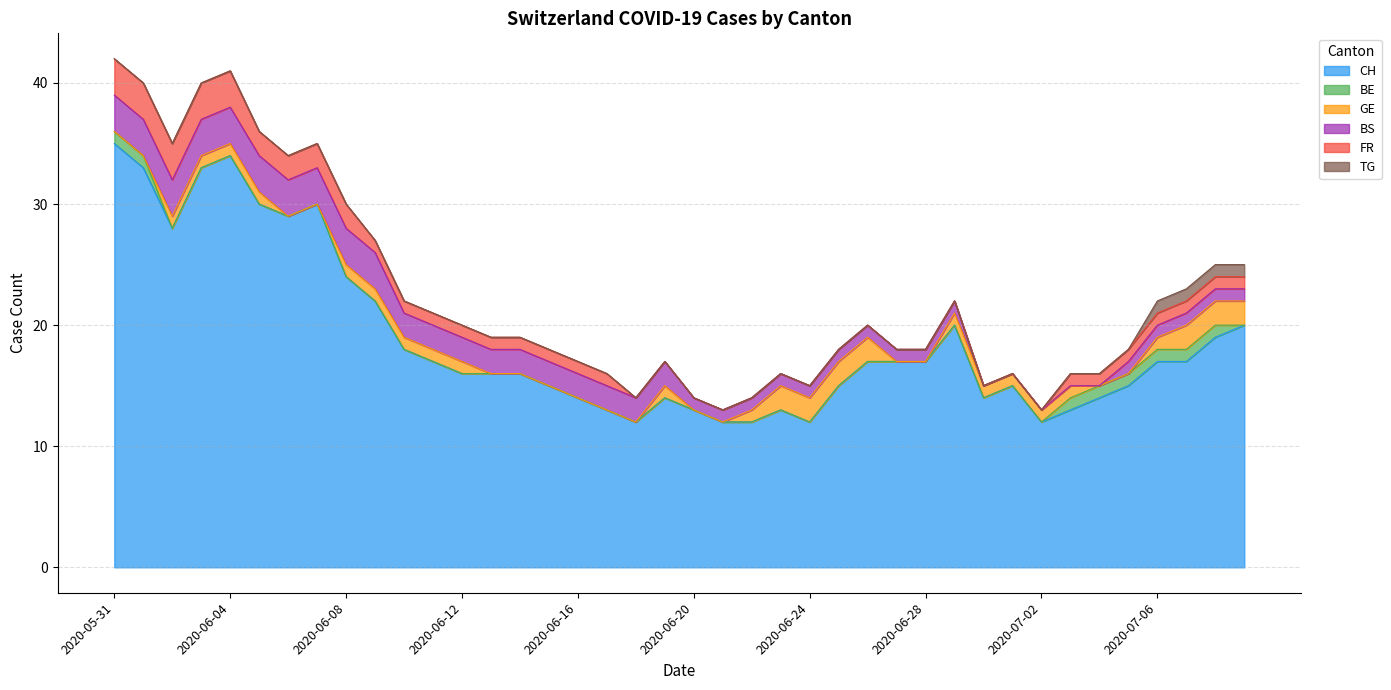

Which series has the widest spread of values?

CH